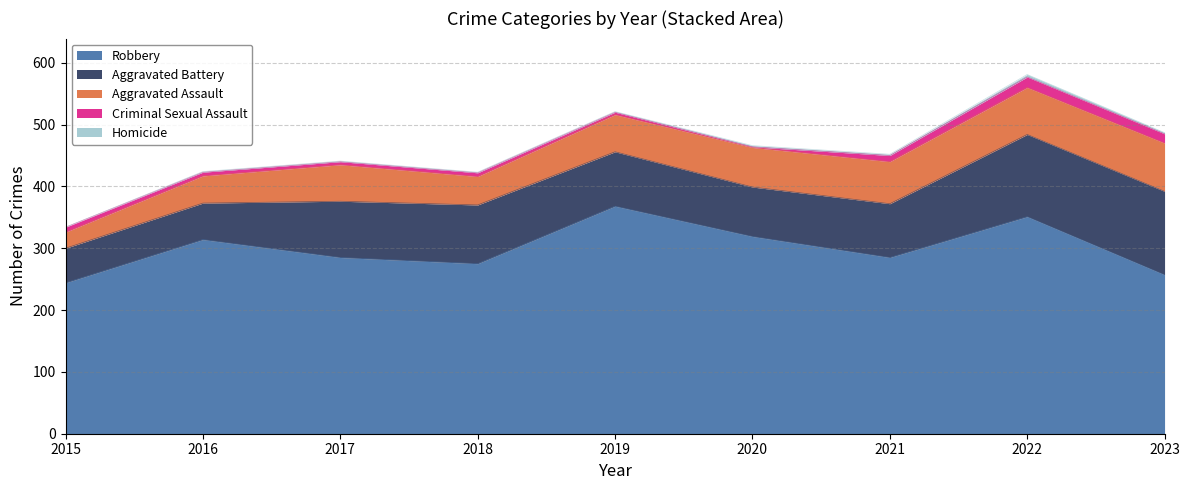

What is the value of the Aggravated Assault point at the 8th from the left?

76